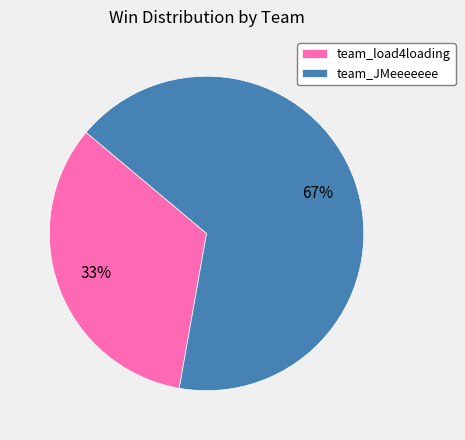

What percentage is the team_JMeeeeeee slice, to the nearest percent?

67%